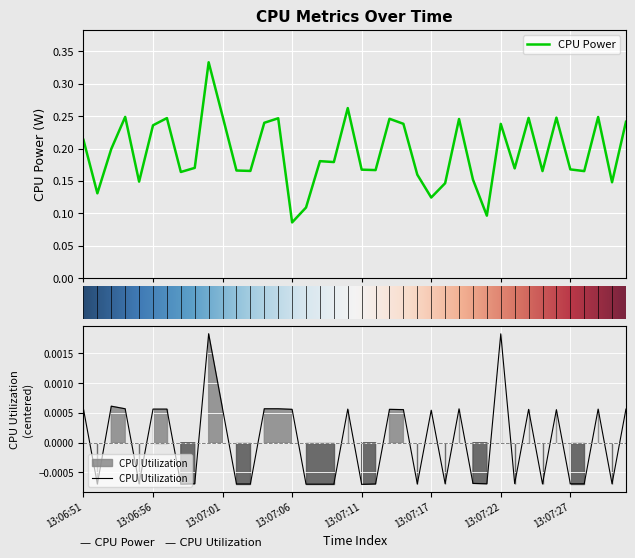

How many values in CPU Utilization are above zero?

20